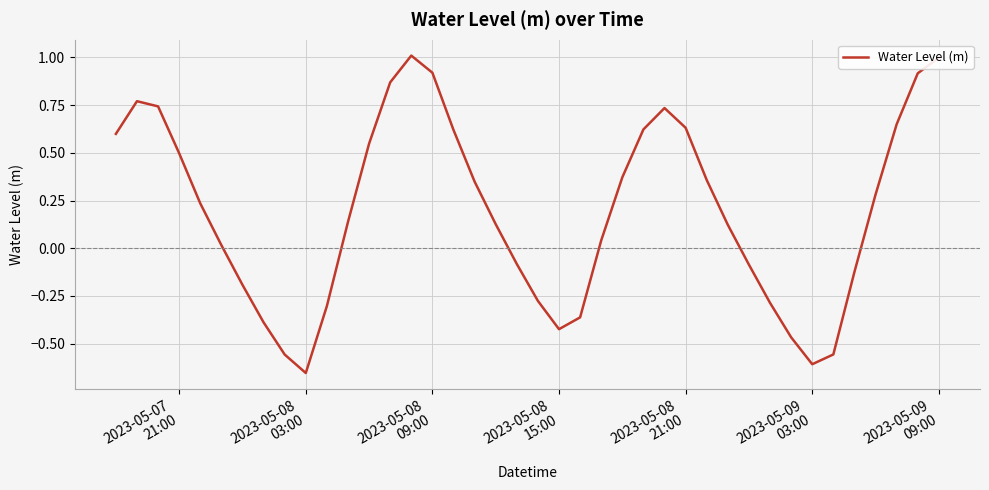

What is the maximum value shown in the chart?

1.0